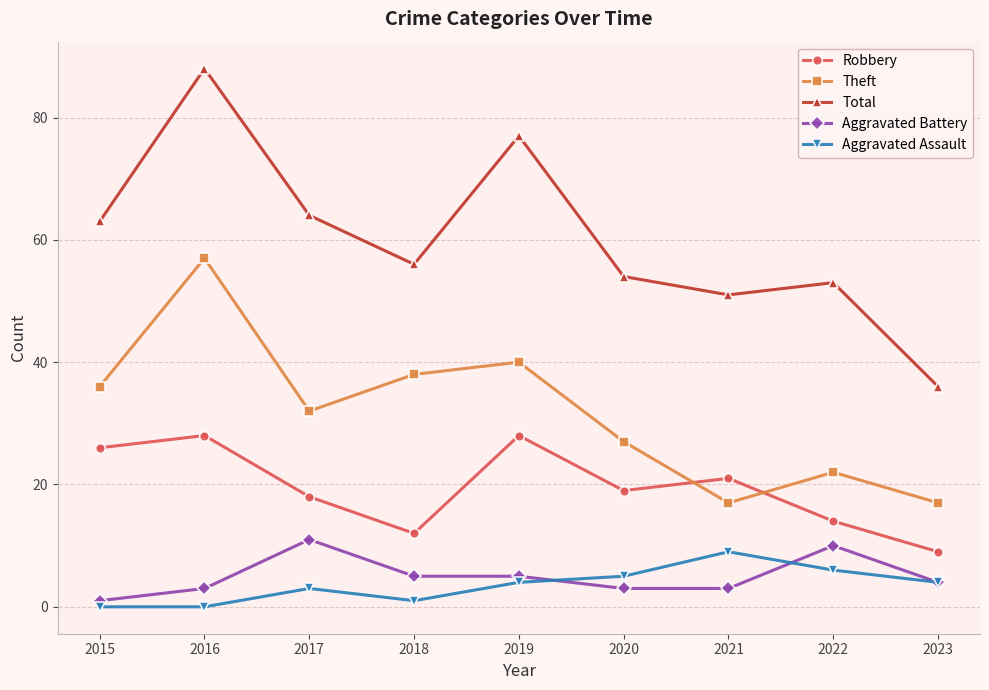

What are all the series names shown in the legend?

Robbery, Theft, Total, Aggravated Battery, Aggravated Assault